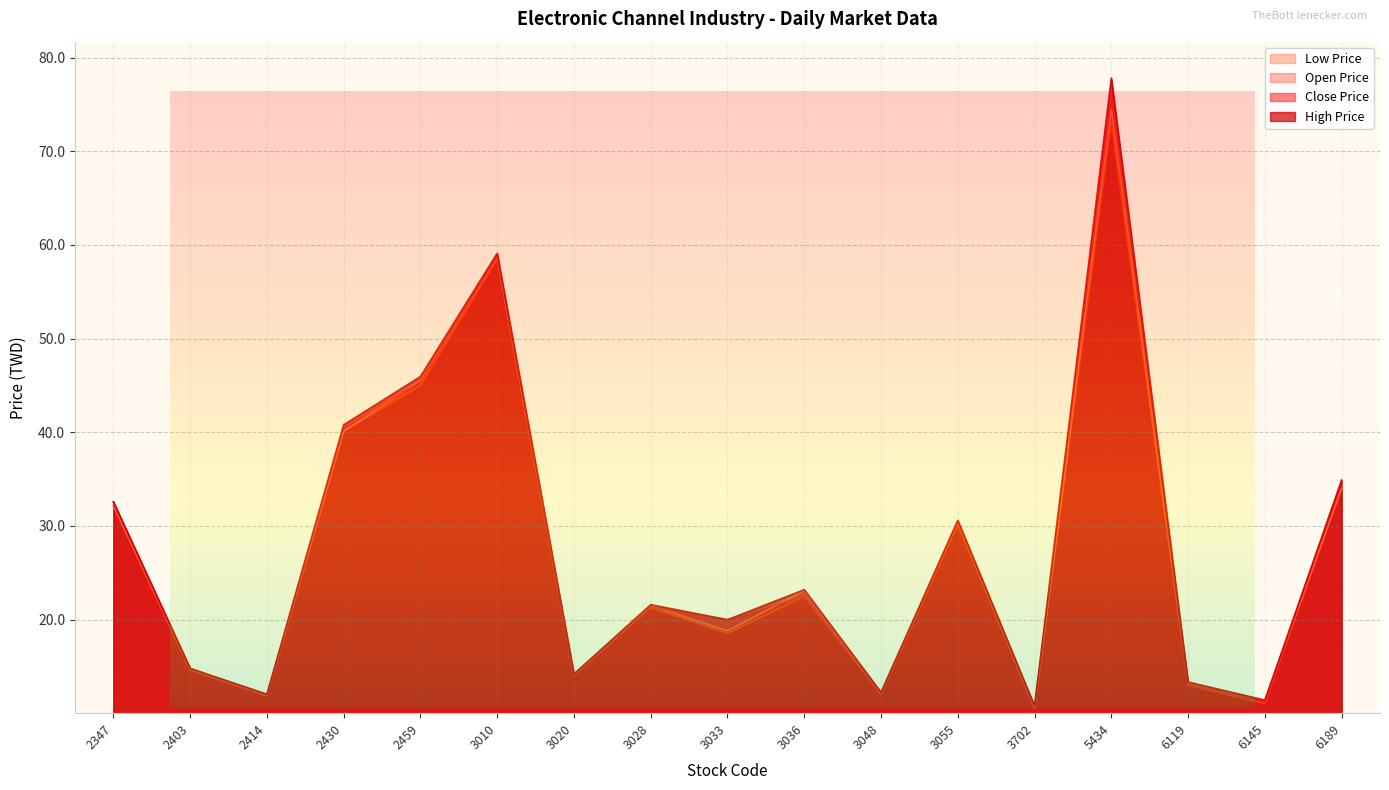

What is the value of the high_price point at the 5th from the left?

46.0